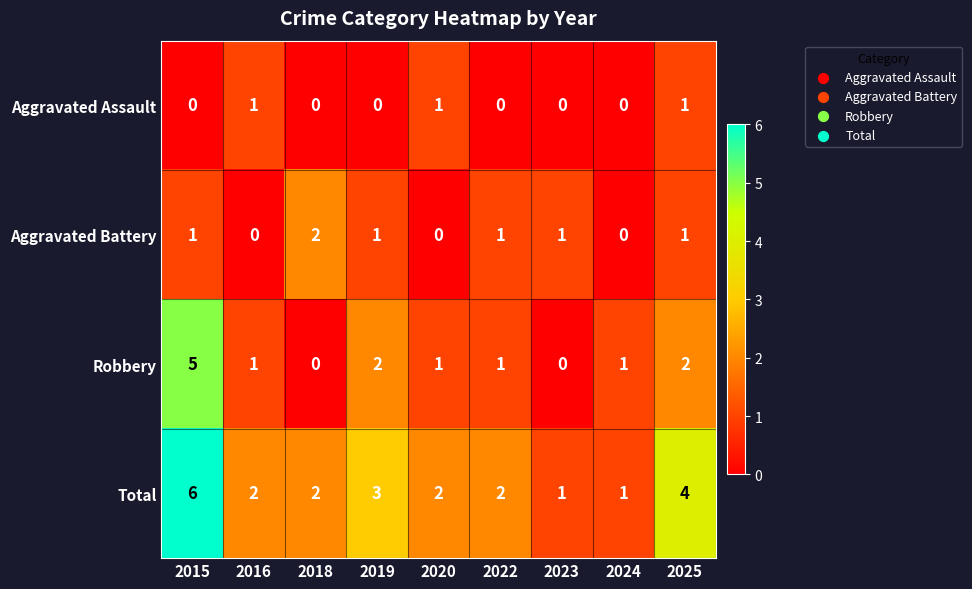

Which series changed the most between 2024 and 2025?

Total